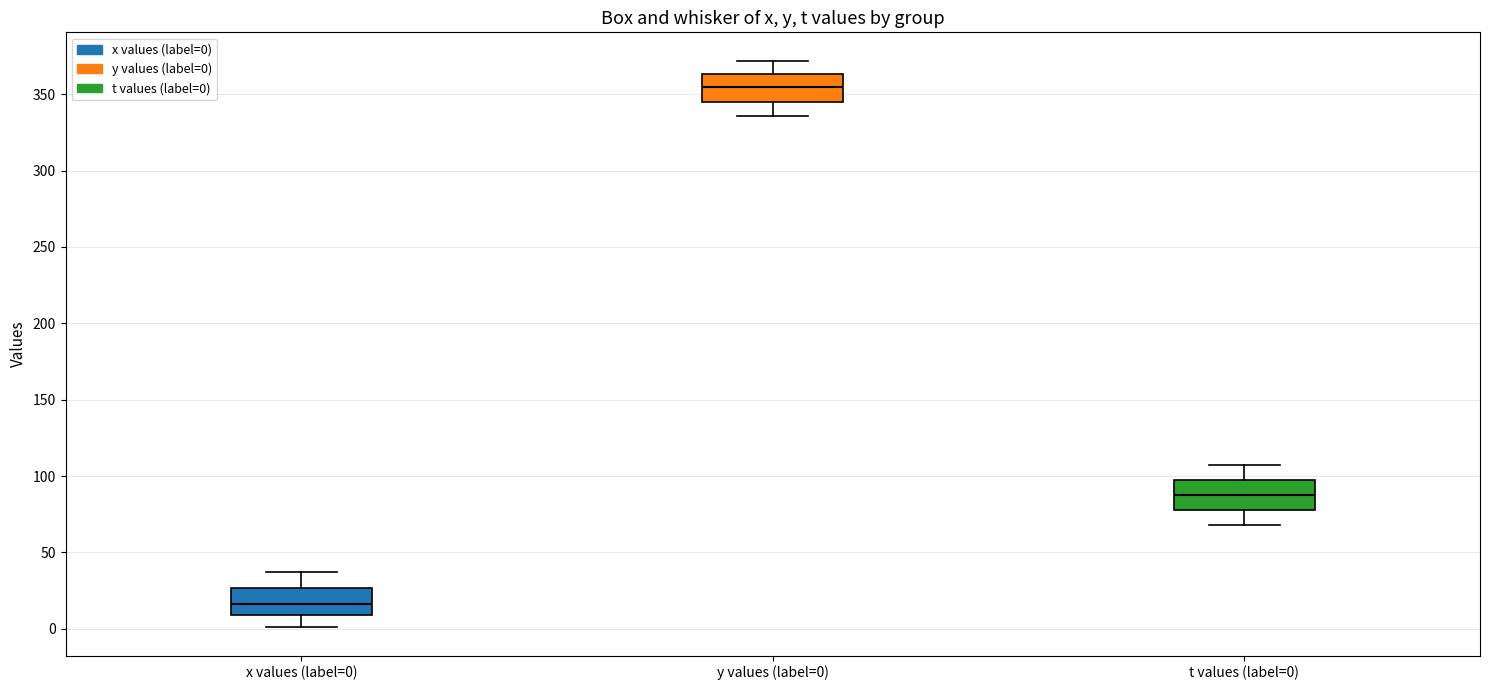

Which box's median line is the highest?

y values (label=0)